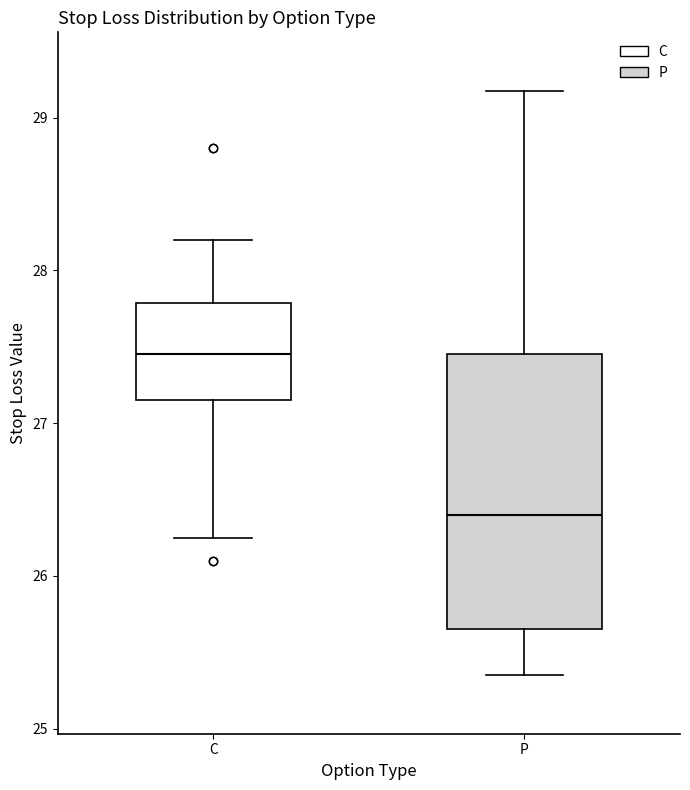

Where does the lower whisker of the box for P end on the y-axis? The values are not printed on the chart, so give them approximately, as read against the axis.

25.4